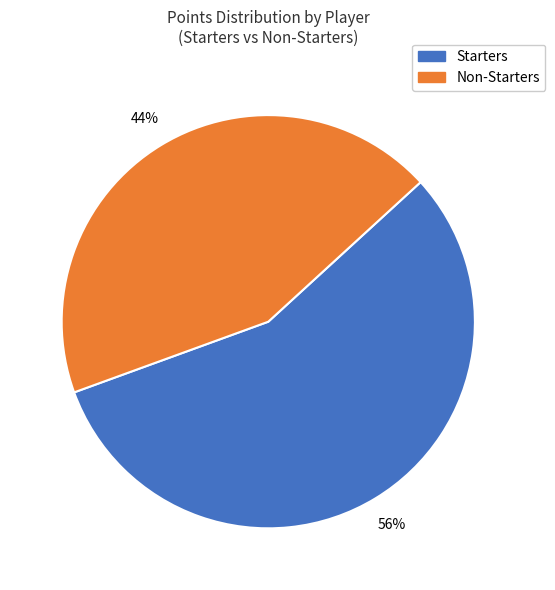

Between Starters and Non-Starters, which is larger?

Starters